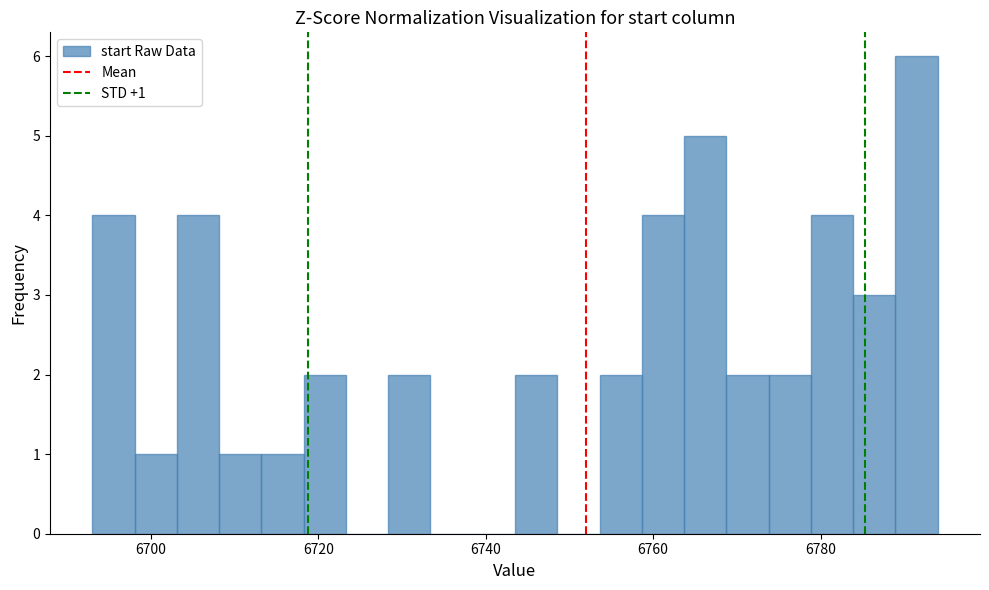

Read against the x-axis, roughly where is the centre of the tallest bar?

6792